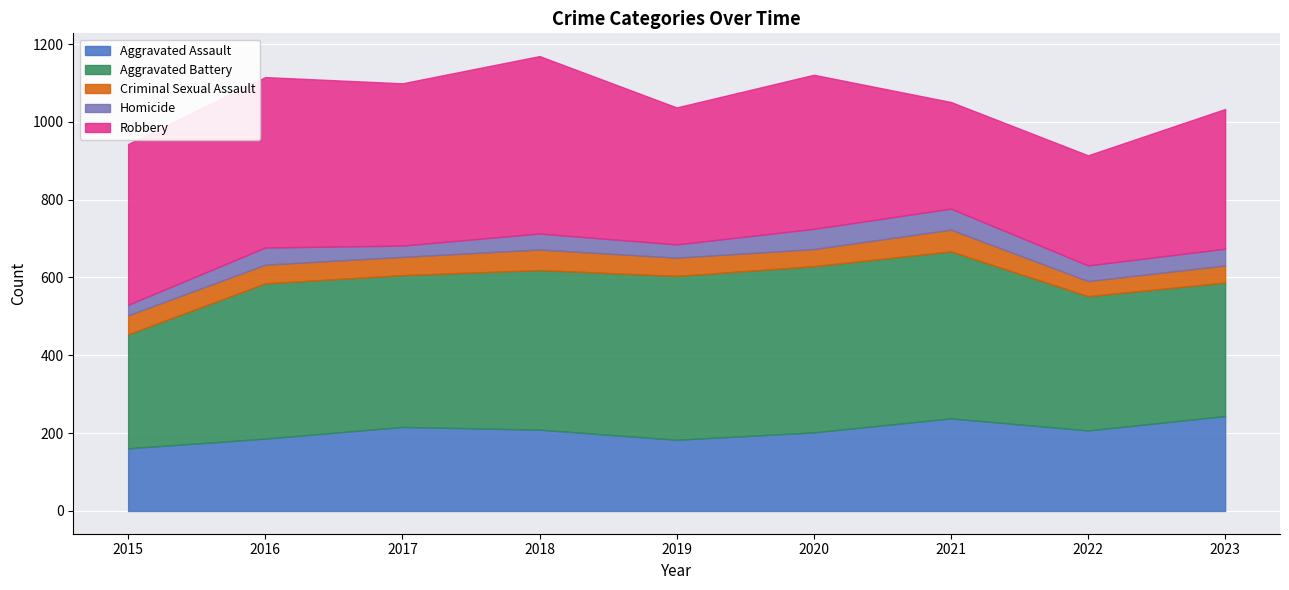

Where is Aggravated Battery nearest to the value 361?

2022